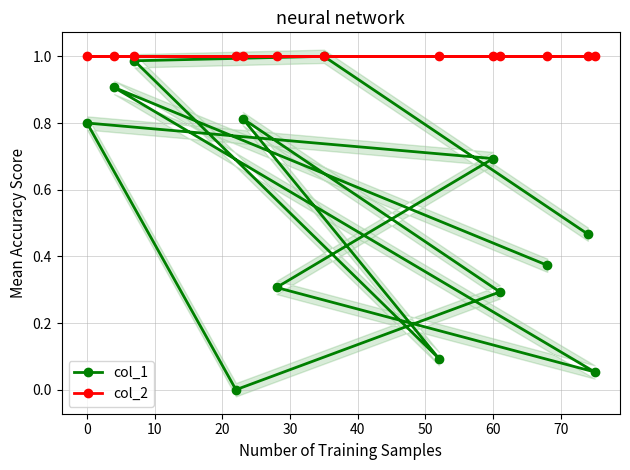

Which series has the largest range (max minus min)?

col_1